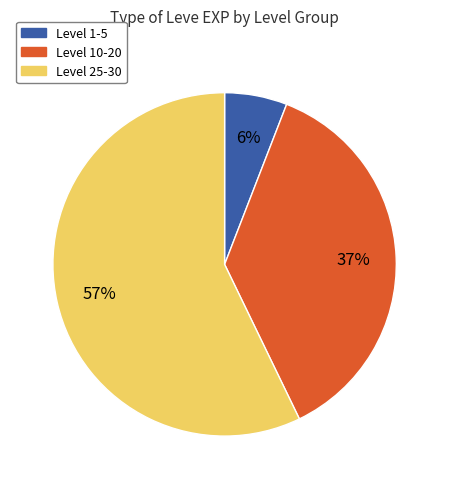

Does any single category account for the majority?

Yes